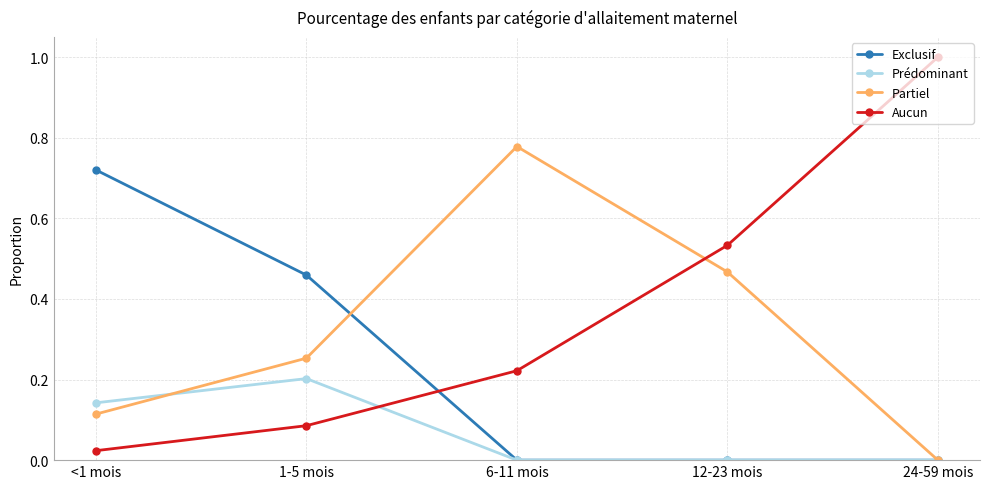

What is the total value across all series at 12-23 mois?

1.0